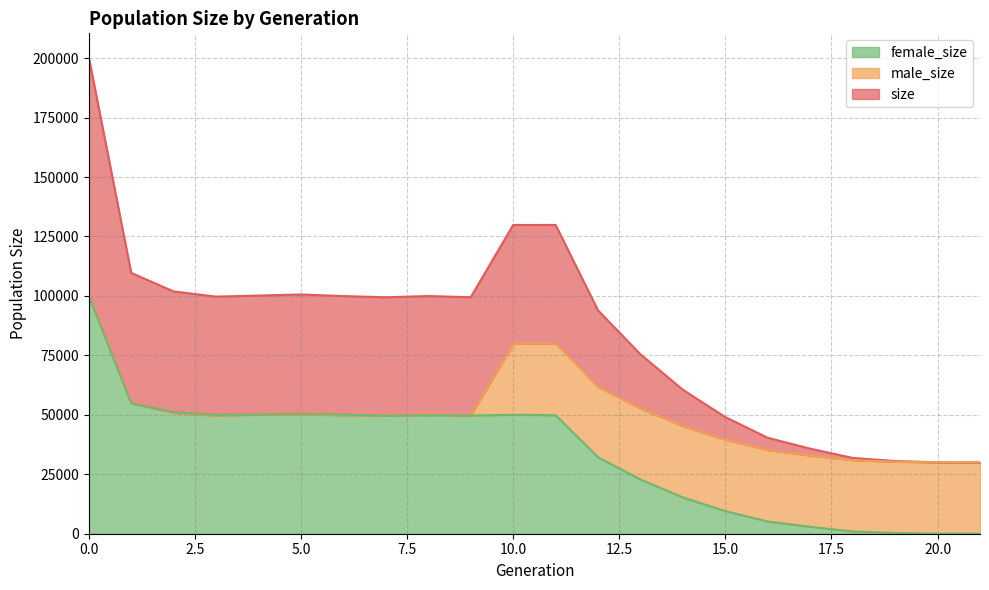

Where is size nearest to the value 115204?

1